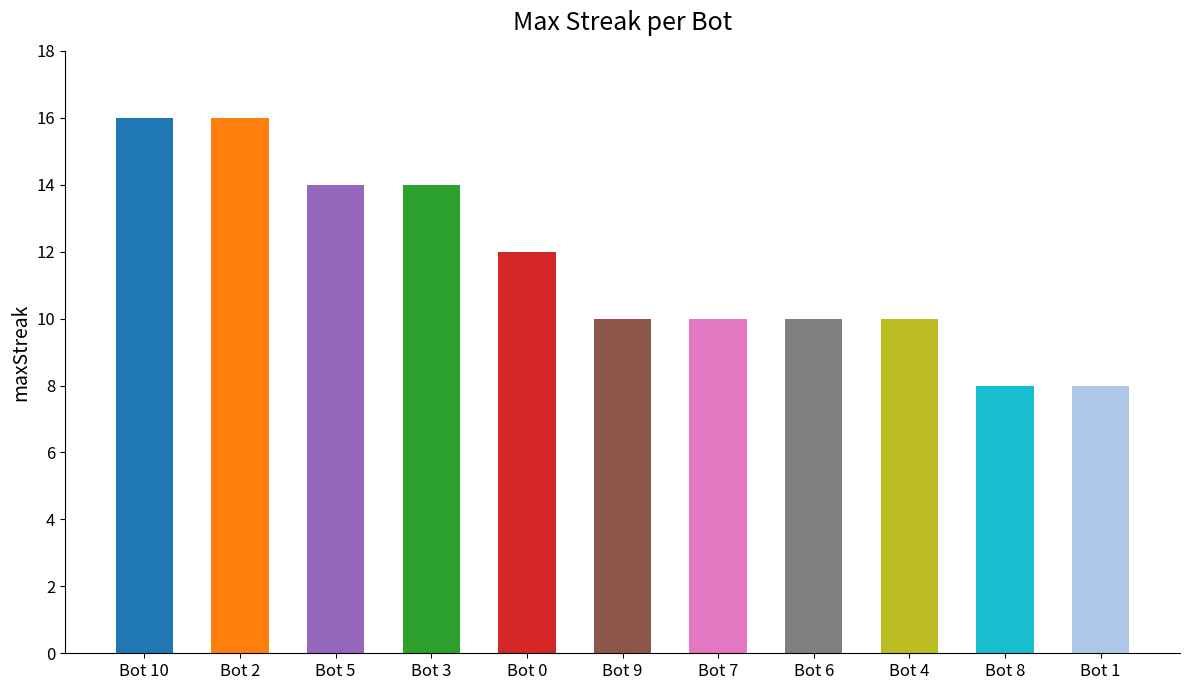

Which has a higher value, Bot 9 or Bot 2?

Bot 2